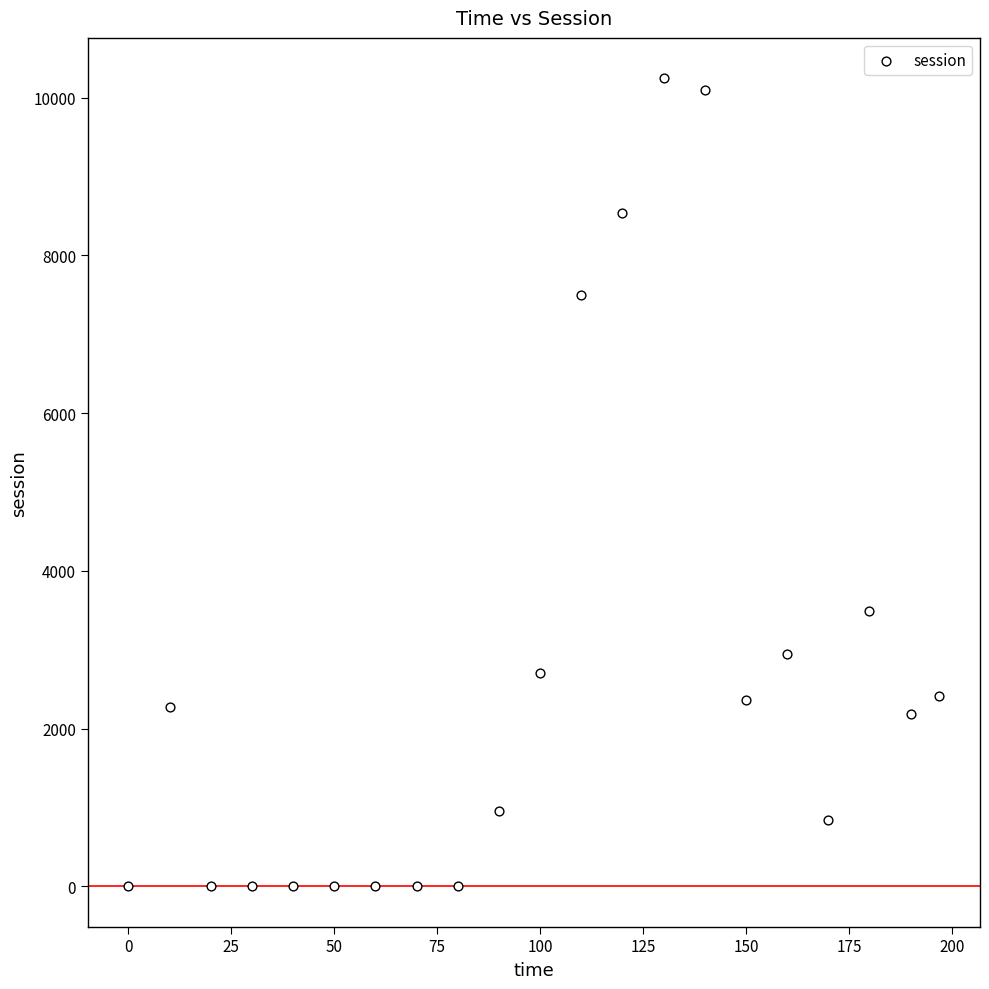

What is the range of Y values (max minus min)?

10247.3